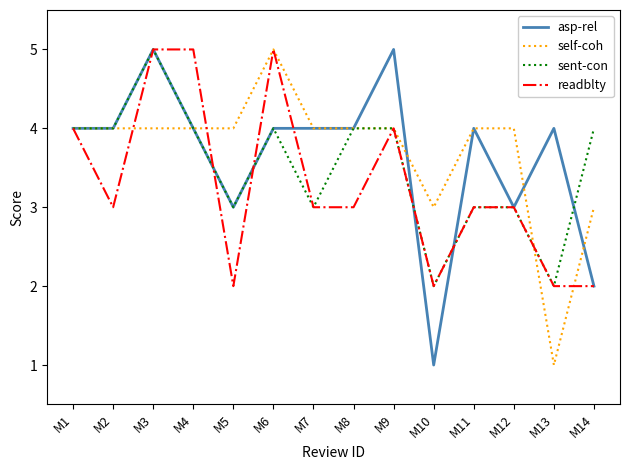

At which category is the sum across all series the highest?

M3